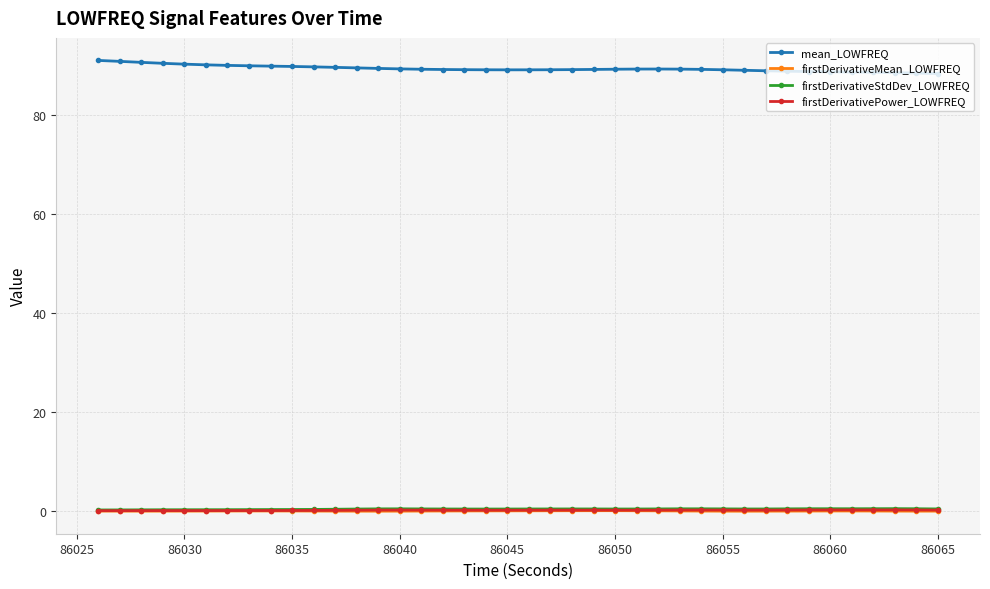

At how many categories does at least one series exceed 15?

40